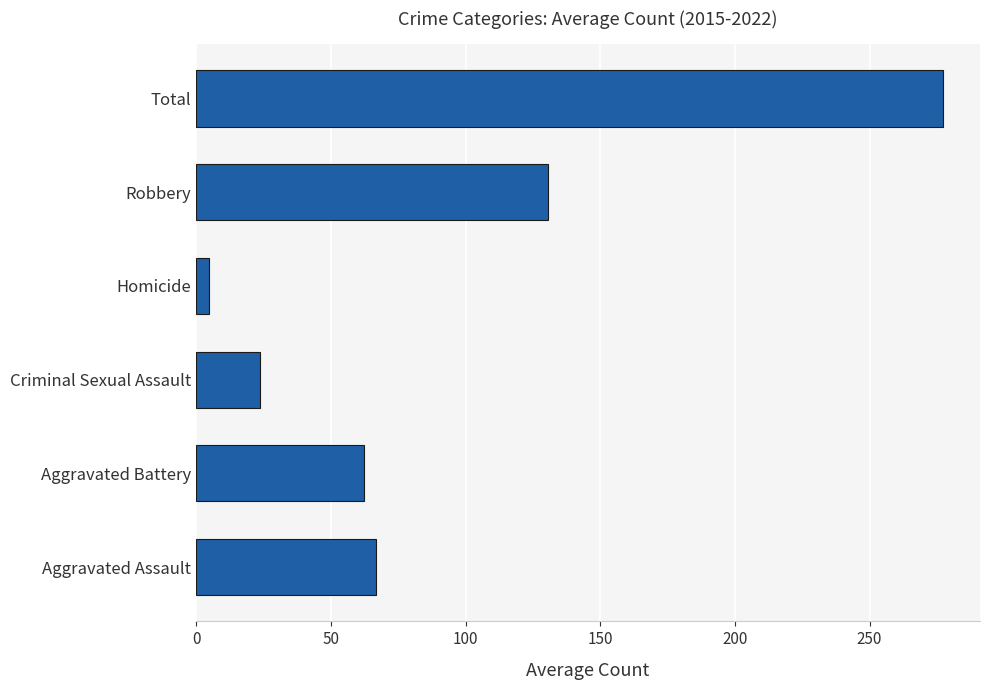

The value at Aggravated Battery is 62.4. True or false?

True